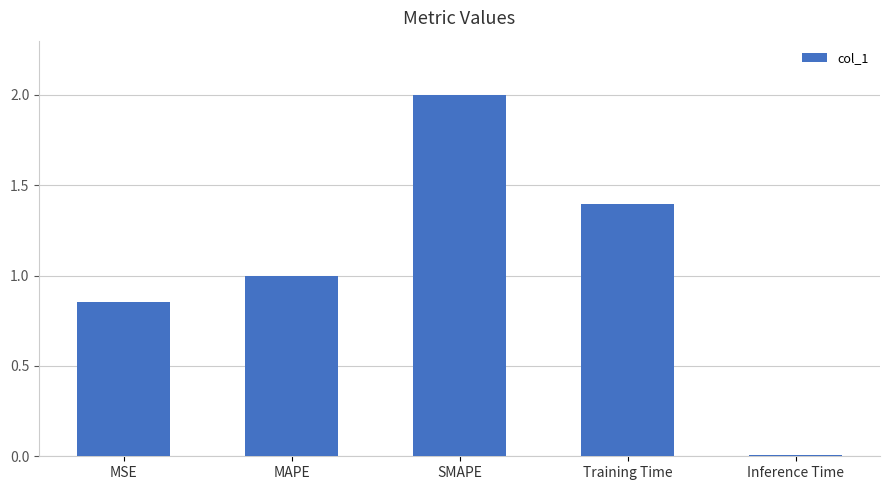

What is the difference between the maximum and minimum values?

2.0